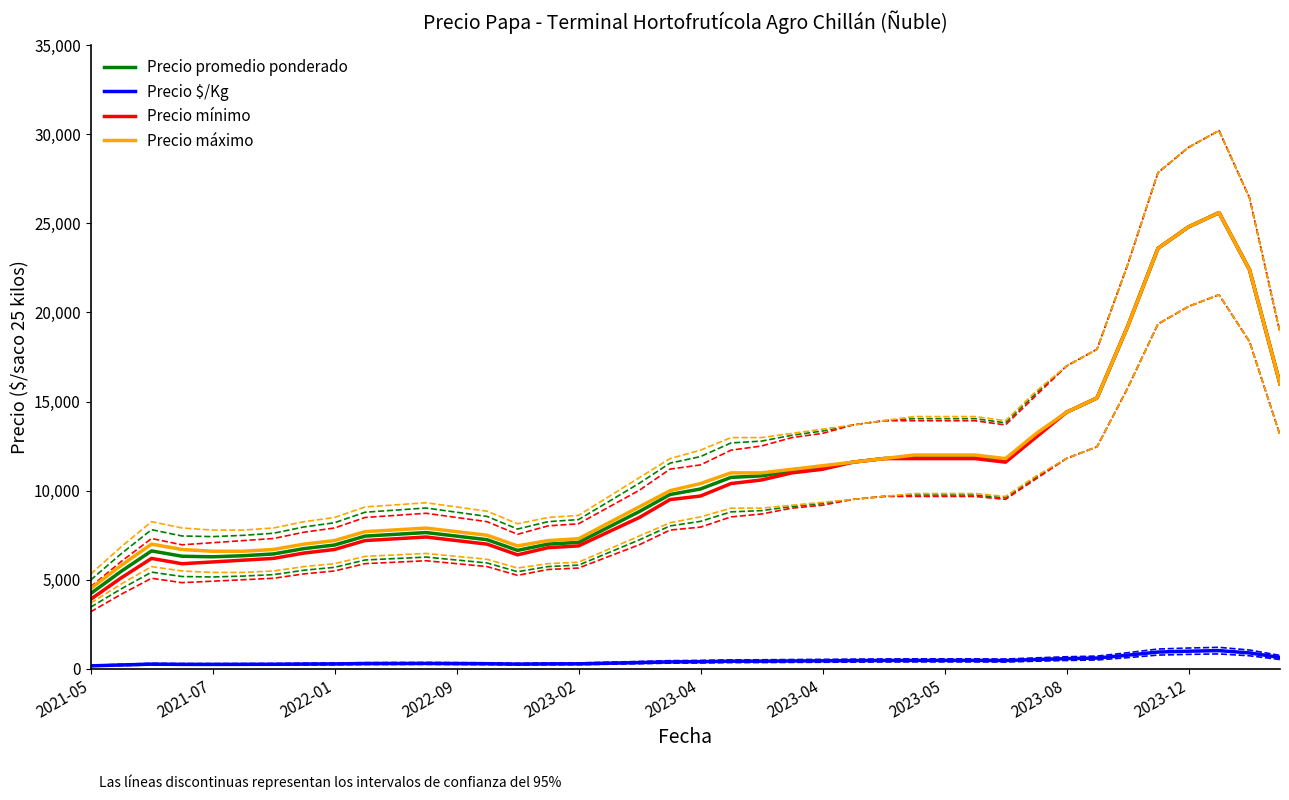

True or false: Precio mínimo and Precio promedio ponderado cross at least once.

False